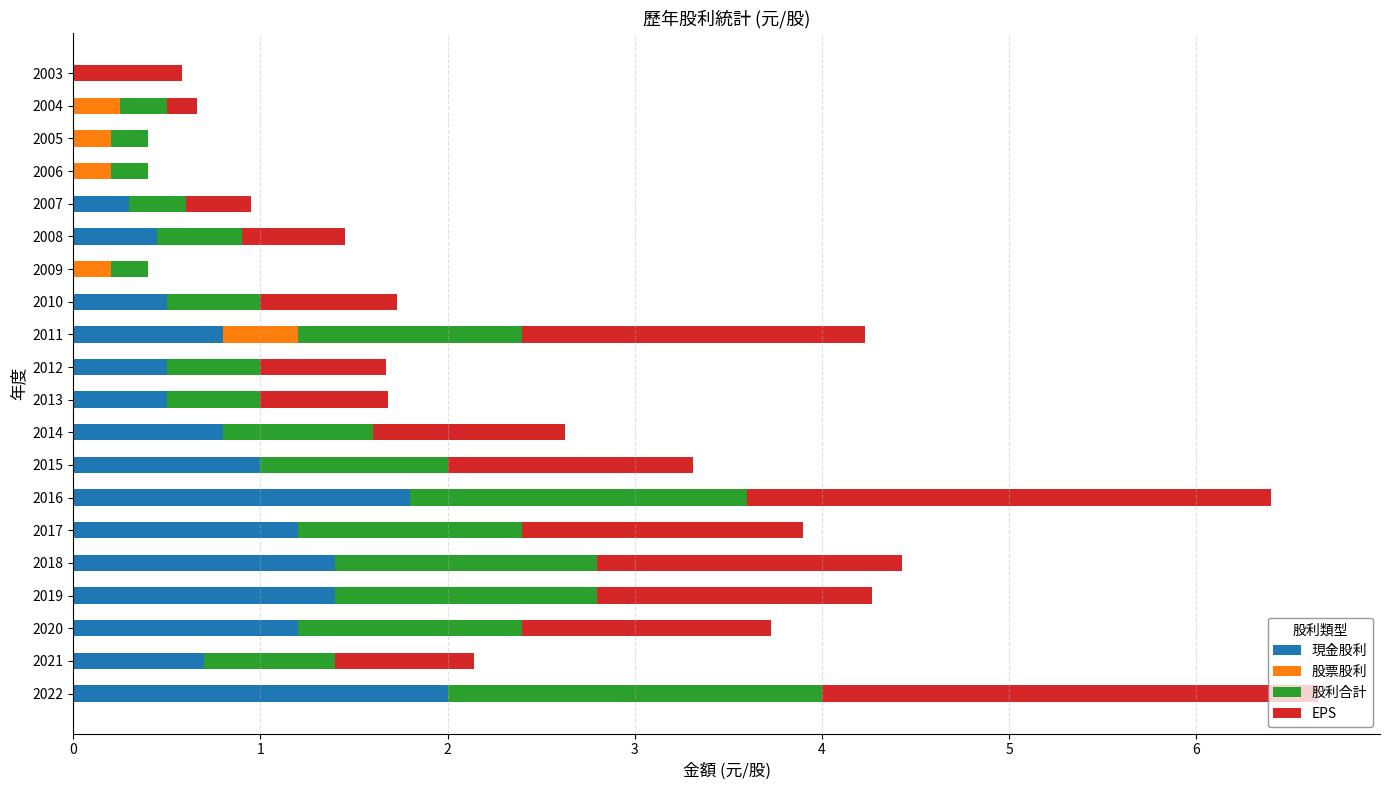

Count the number of categories in the chart.

20